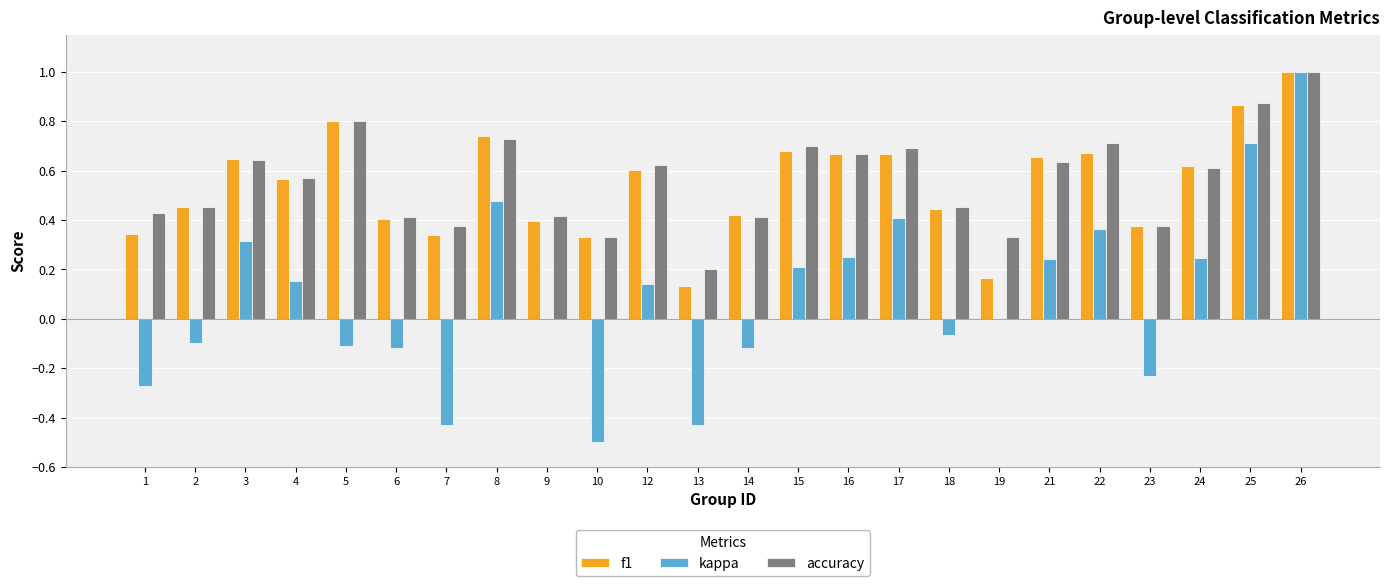

At which category is the sum across all series the highest?

26